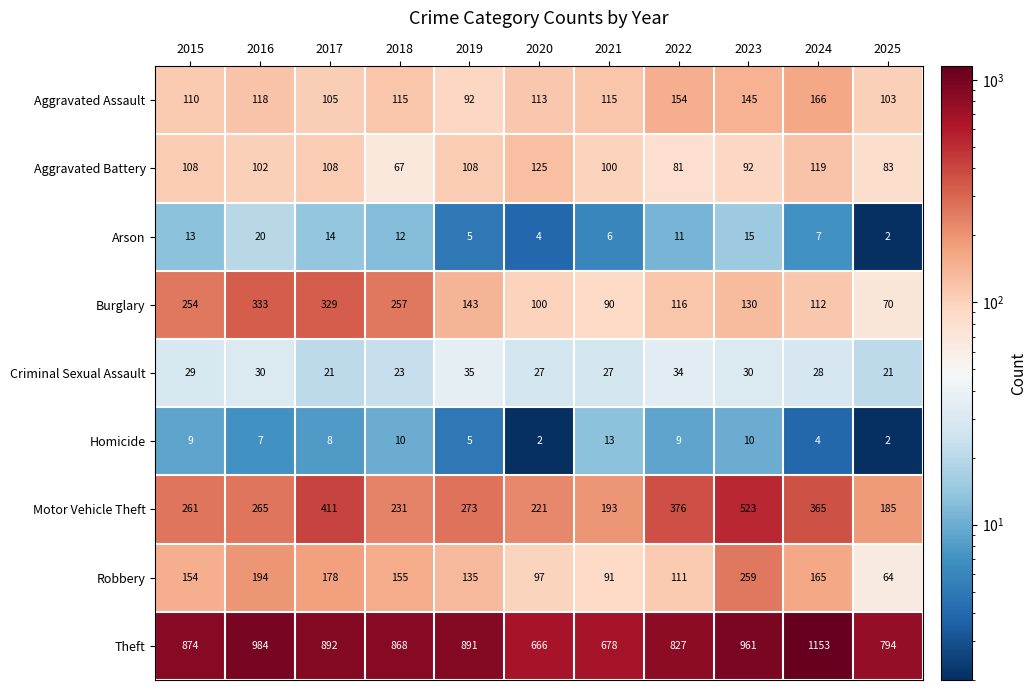

The value of Burglary at 2015 is 254. True or false?

True